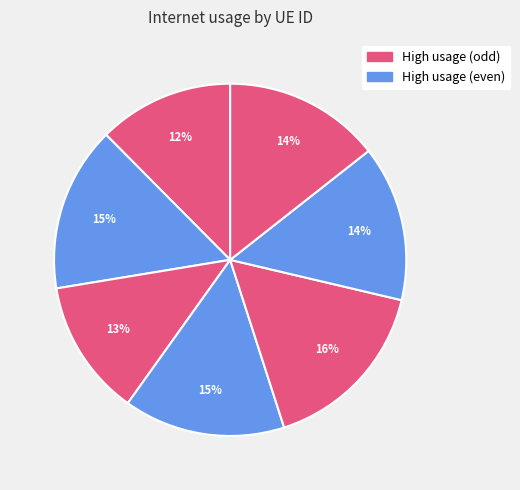

Count the number of slices in the pie.

7